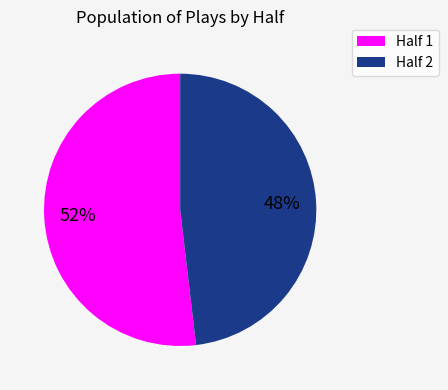

What is the smallest slice in the pie chart?

Half 2